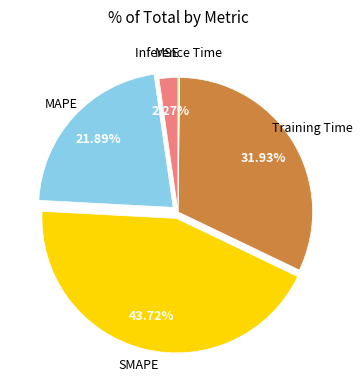

Is the sum of SMAPE and Training Time greater than half?

Yes